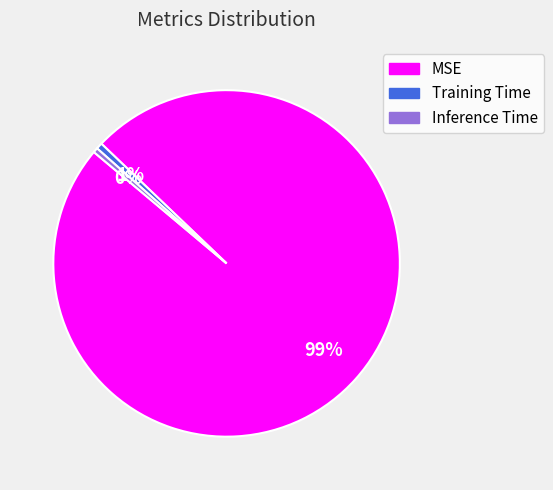

Do Training Time and MSE together represent more than half of the pie?

Yes